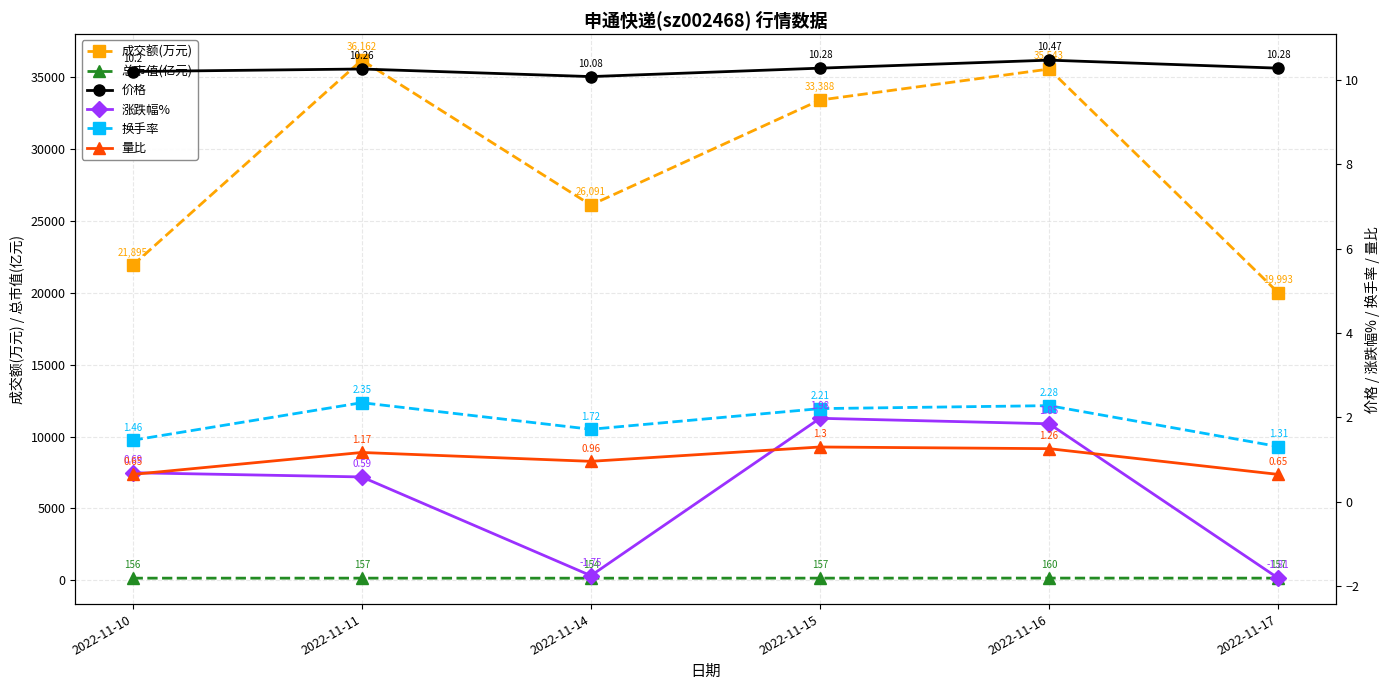

The value of 价格 at 2022-11-15 is 17.5. True or false?

False